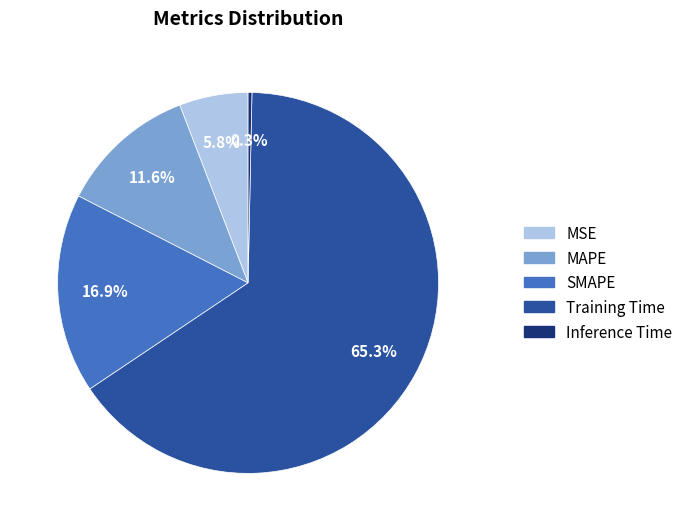

To the nearest percent, what is the difference between the largest and smallest slice percentages?

65%